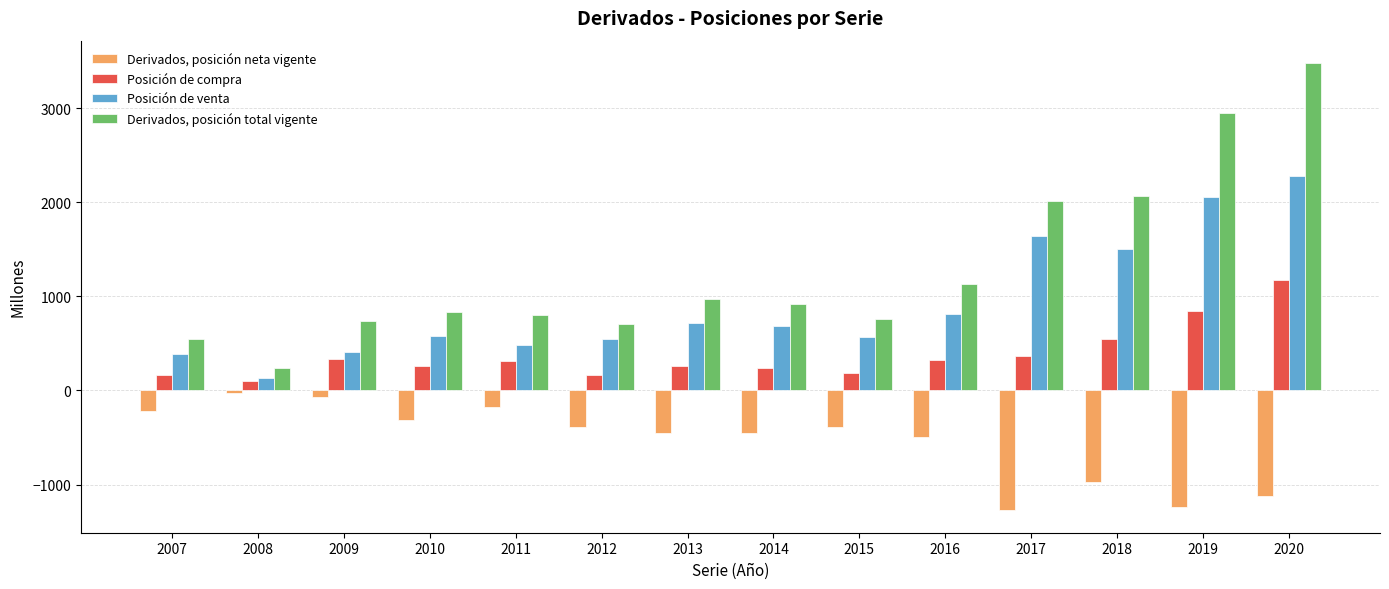

Where does the Posición de venta series first go above 682?

2013